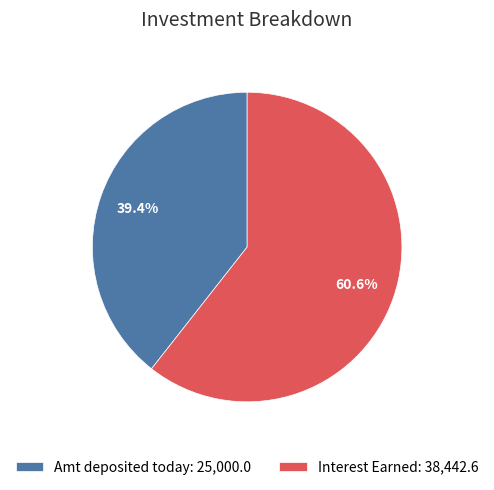

Rank the categories by value from lowest to highest.

Amt deposited today: 25,000.0, Interest Earned: 38,442.6